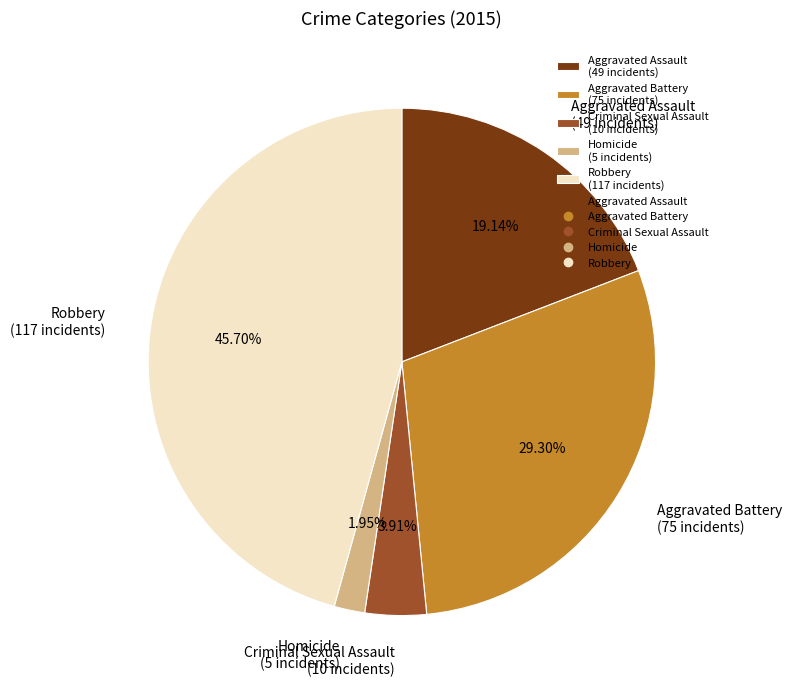

Which category has the biggest portion of the pie?

Robbery